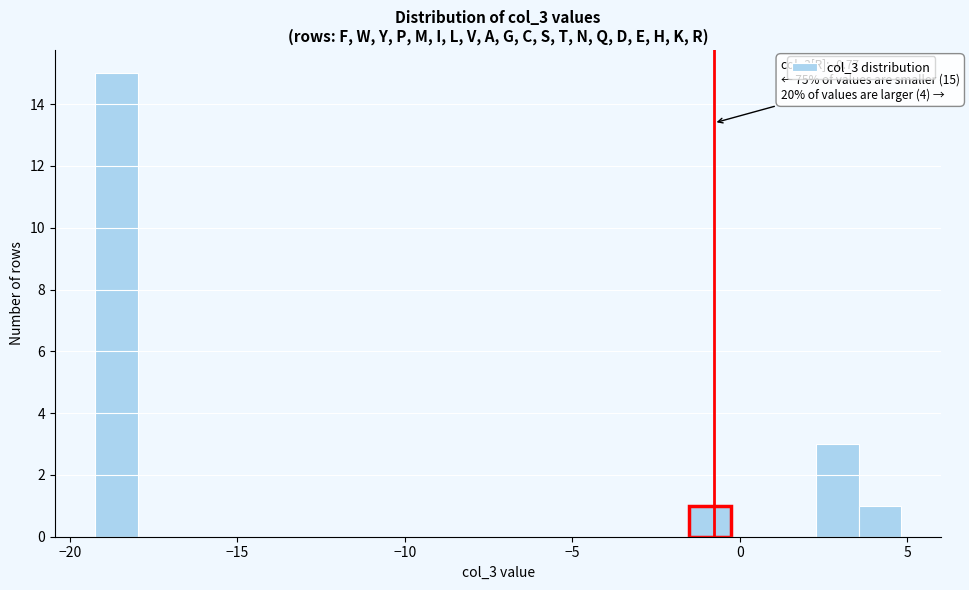

Around what value on the x-axis is the tallest bar? Give the approximate position of its centre, as read against the axis.

-18.5